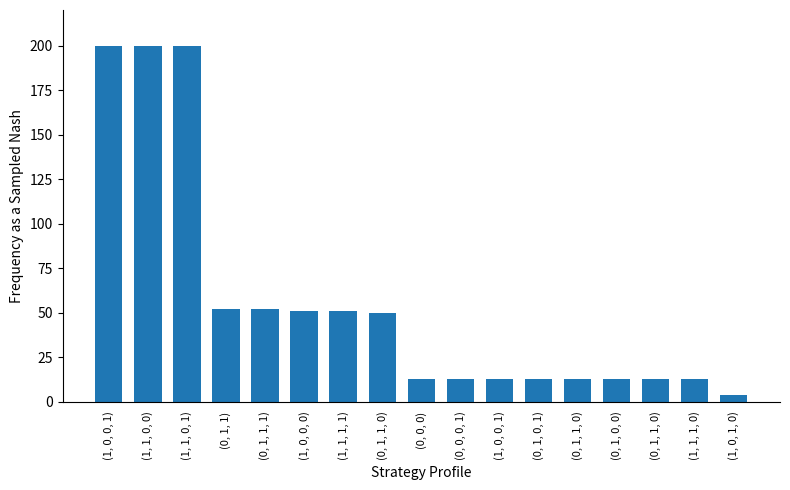

How many data points does each series have?

17